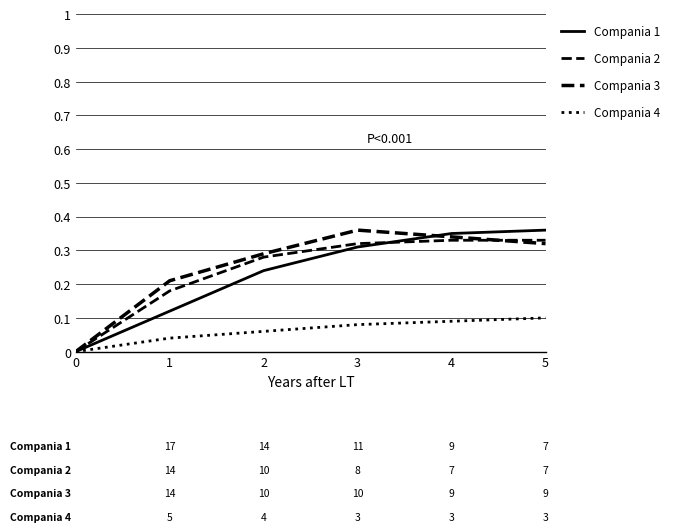

How many categories are shown in the chart?

6